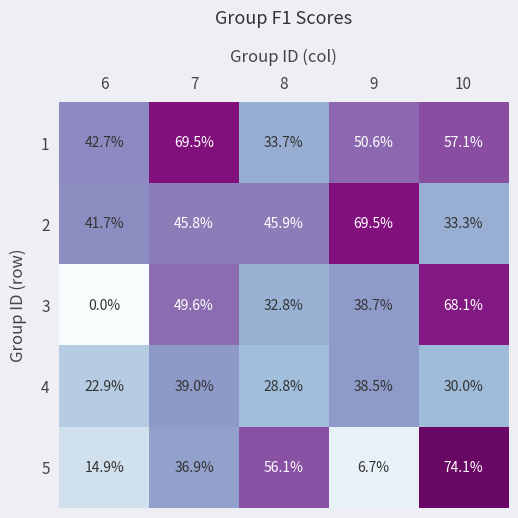

Reading right to left, extract all data points from this chart.

1: 10=57.1	9=50.6	8=33.7	7=69.5	6=42.7
2: 10=33.3	9=69.5	8=45.9	7=45.8	6=41.7
3: 10=68.1	9=38.7	8=32.8	7=49.6	6=0.0
4: 10=30.0	9=38.5	8=28.8	7=39.0	6=22.9
5: 10=74.1	9=6.7	8=56.1	7=36.9	6=14.9